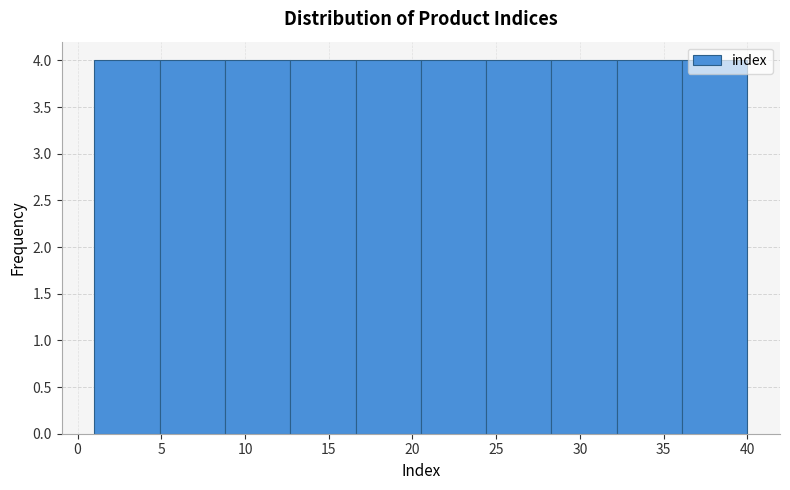

Reading left to right, transcribe this chart: for each bar, give the range it covers on the x-axis and its height. Neither the bar edges nor the heights are printed on the chart, so give them approximately, as read against the axes.

1.0 to 4.9: 4
4.9 to 8.8: 4
8.8 to 12.7: 4
12.7 to 16.6: 4
16.6 to 20.5: 4
20.5 to 24.4: 4
24.4 to 28.3: 4
28.3 to 32.2: 4
32.2 to 36.1: 4
36.1 to 40.0: 4